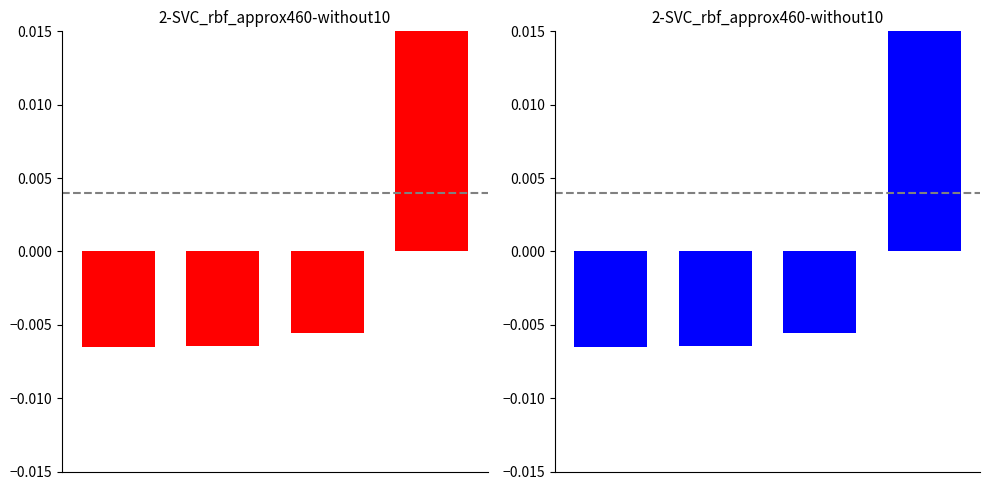

How many data points are less than 0?

3